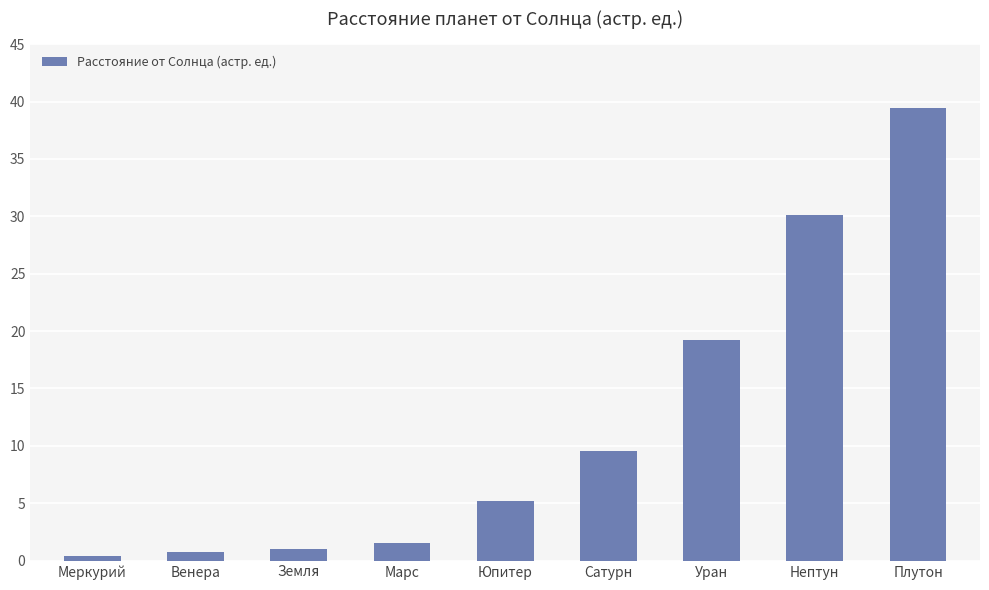

Reading left to right, what are all the values shown in this chart?

0.4	0.7	1.0	1.5	5.2	9.5	19.2	30.1	39.4